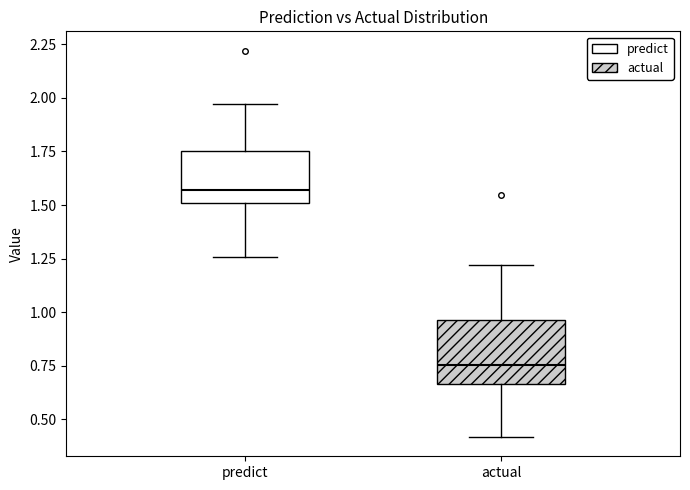

Where does the lower whisker of the box for actual end on the y-axis? The values are not printed on the chart, so give them approximately, as read against the axis.

0.40